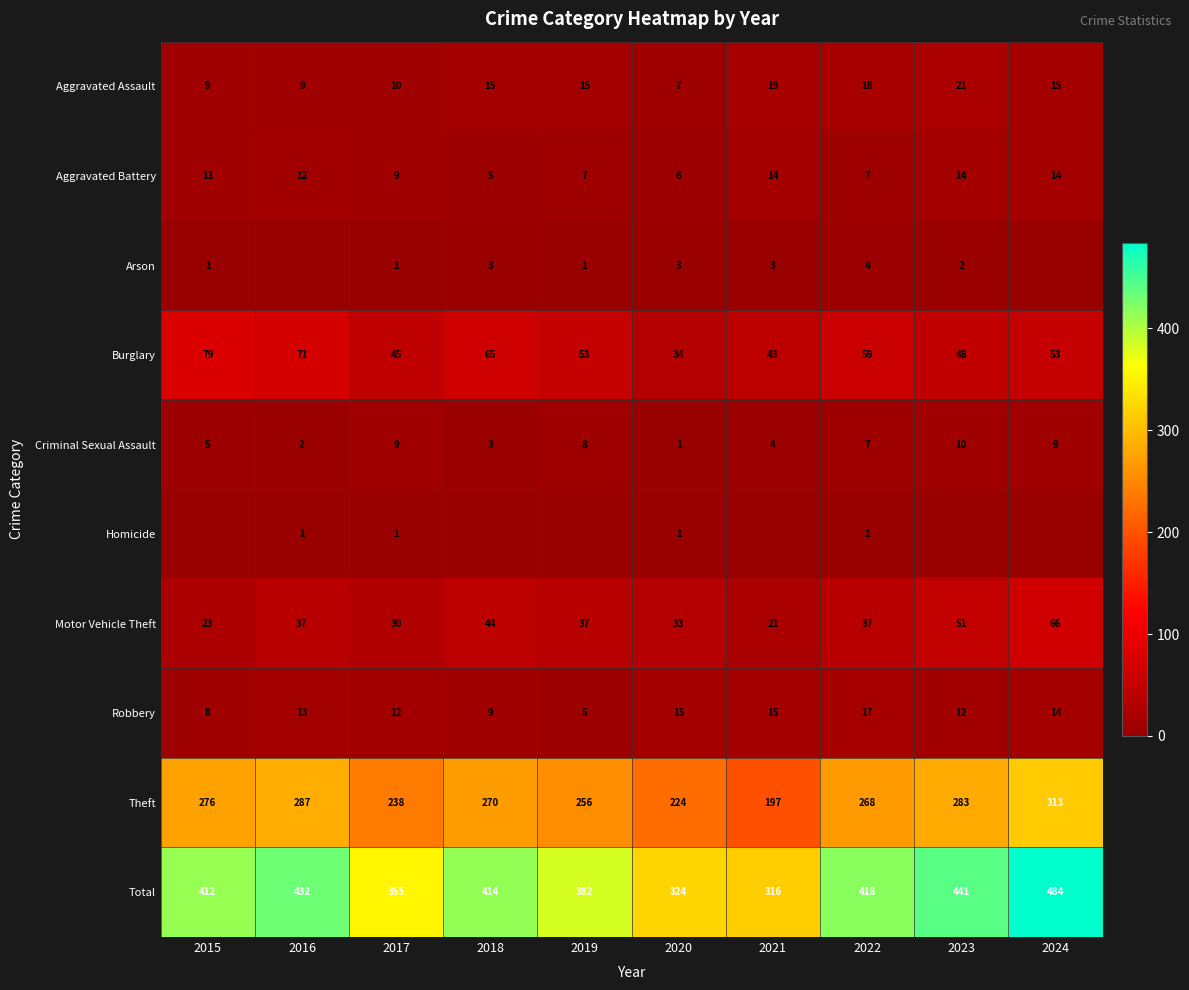

What is the total value across all series at 2017?

710